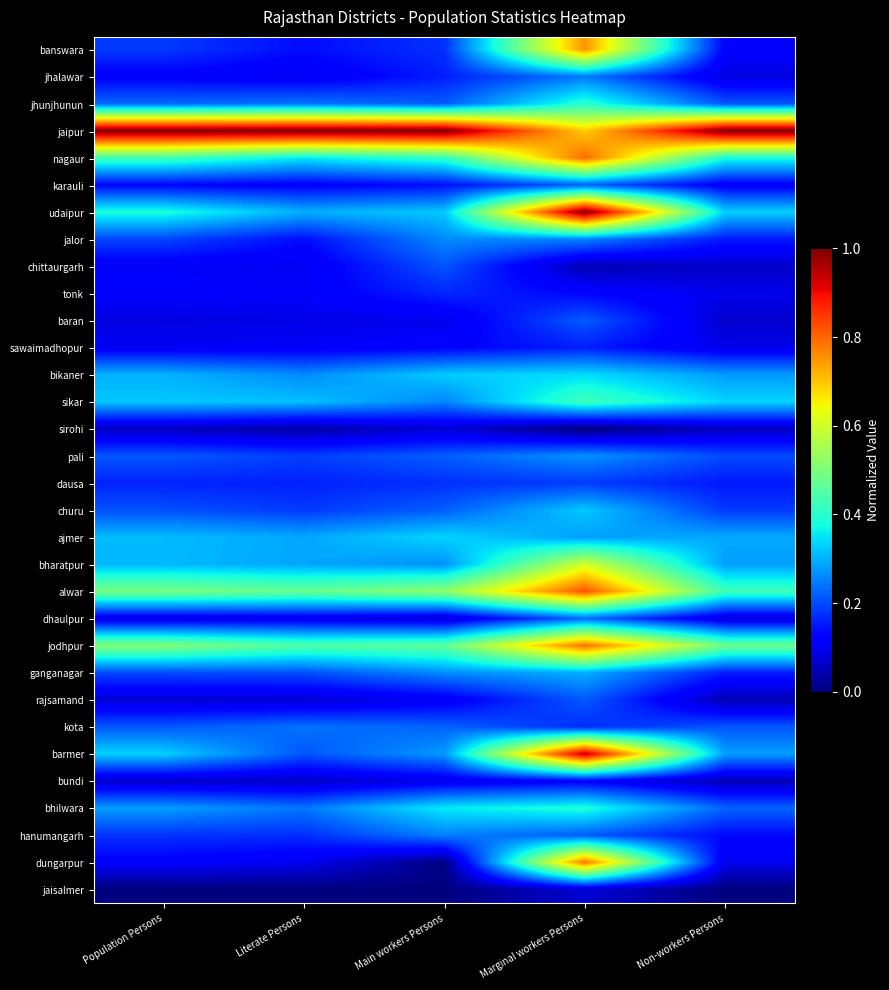

What is the total value across all series at Main workers Persons?

7.8